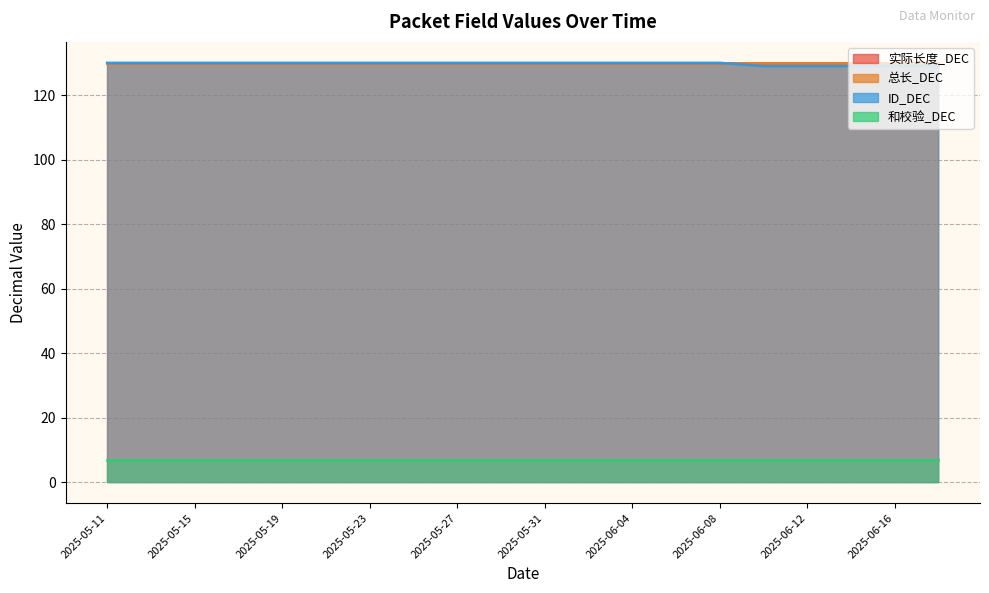

At which category is the sum across all series the highest?

2025-05-11